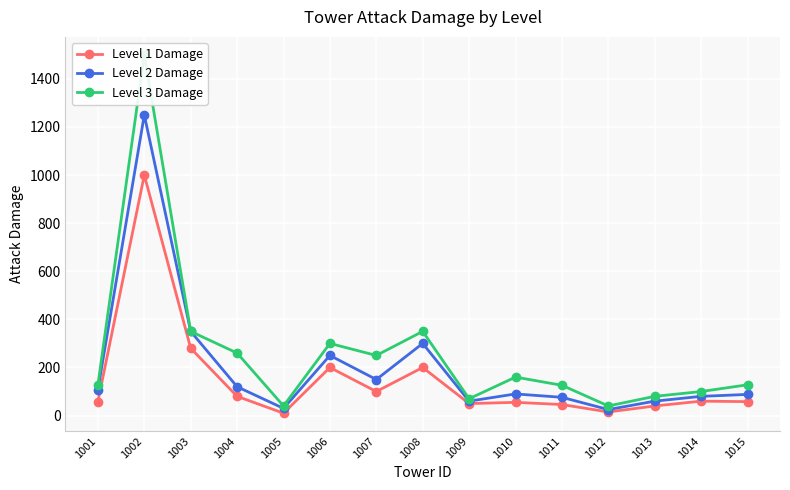

What is the smallest value displayed?

10